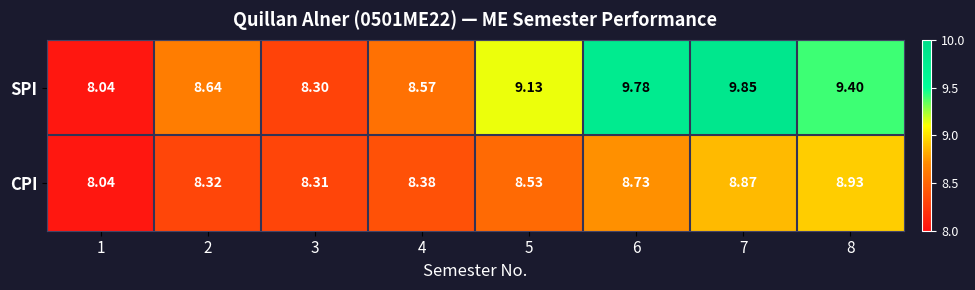

What is the minimum value shown in the chart?

8.0